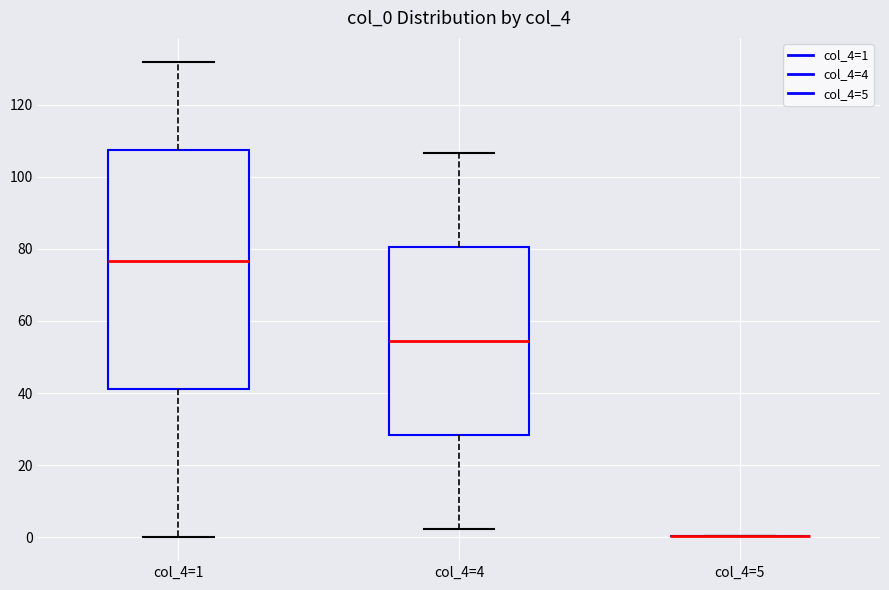

Reading left to right, transcribe this box plot: for each box, give where its median line is, the range the box spans, and where its two whiskers end, as read against the y-axis. The values are not printed on the chart, so give them approximately, as read against the axis.

col_4=1: median 76, box 42 to 108, whiskers 0 to 132
col_4=4: median 54, box 28 to 80, whiskers 2 to 106
col_4=5: box collapsed to a line at 0, whiskers 0 to 0